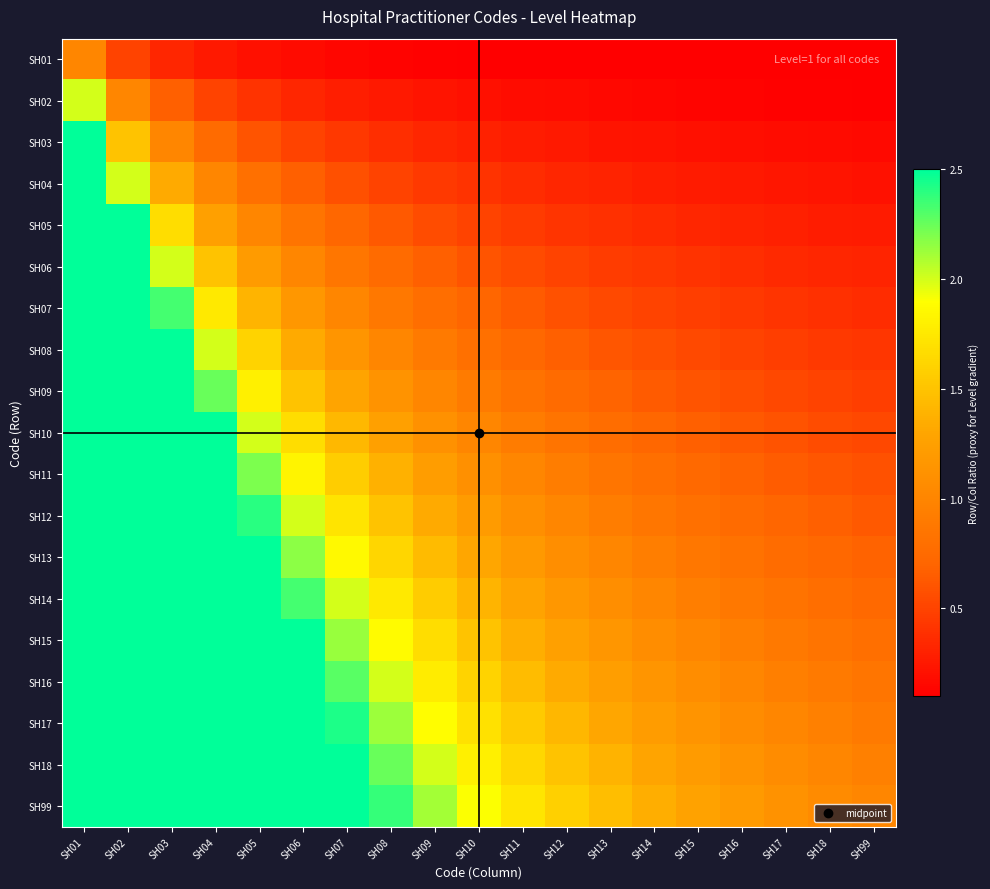

Which series has the largest total across all categories?

SH99